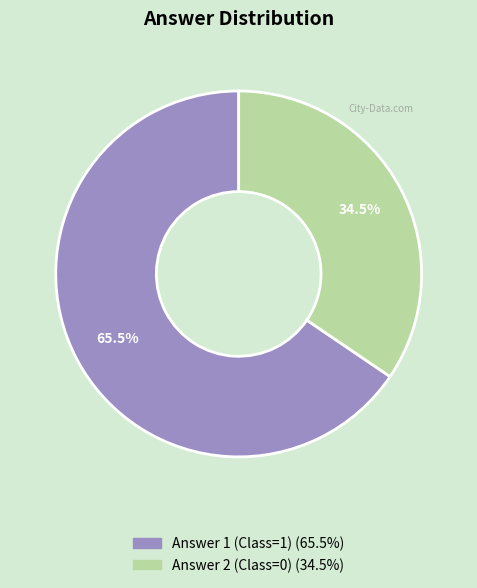

What is the total percentage of Answer 1 (Class=1) and Answer 2 (Class=0)?

100.0%